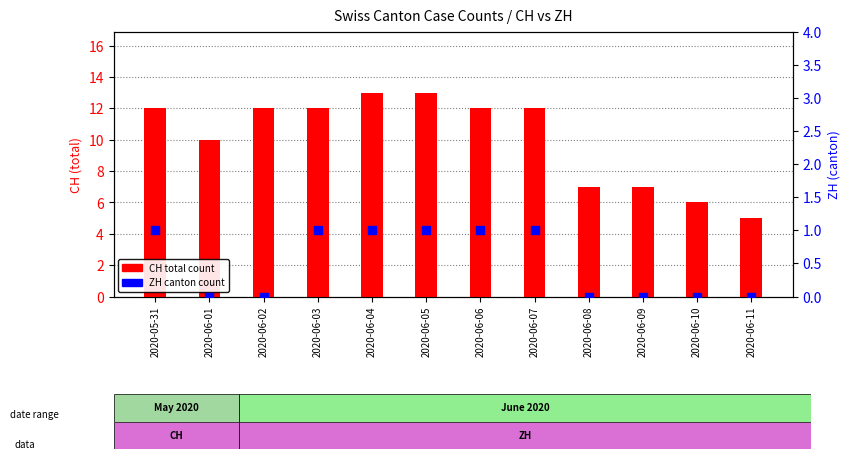

What is the total value across all series at 2020-06-11?

5